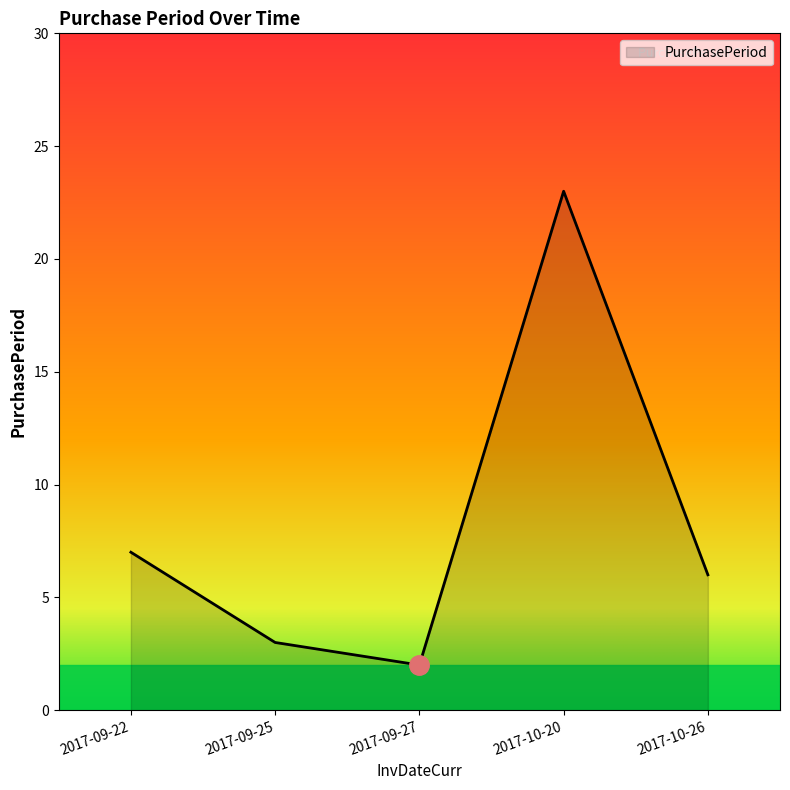

At which category does the chart reach its minimum across all series?

2017-09-27